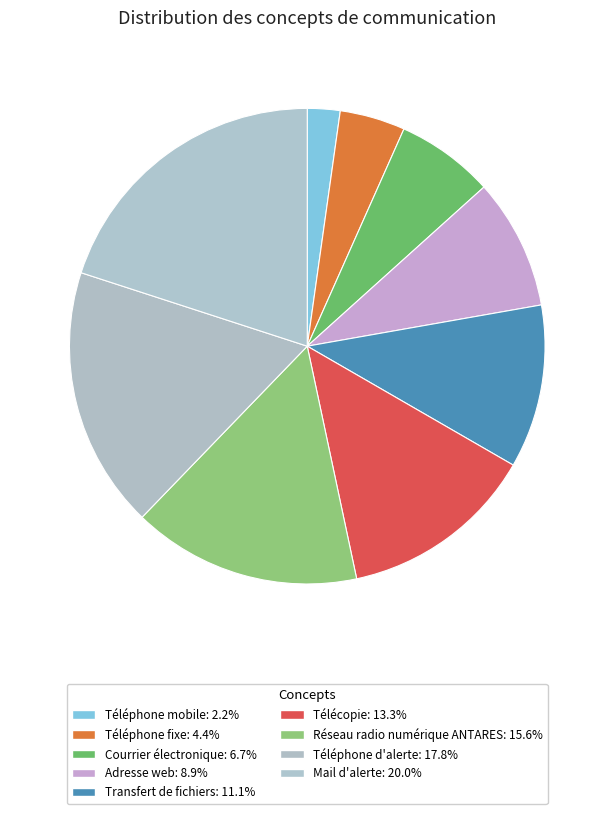

Count the number of slices in the pie.

9